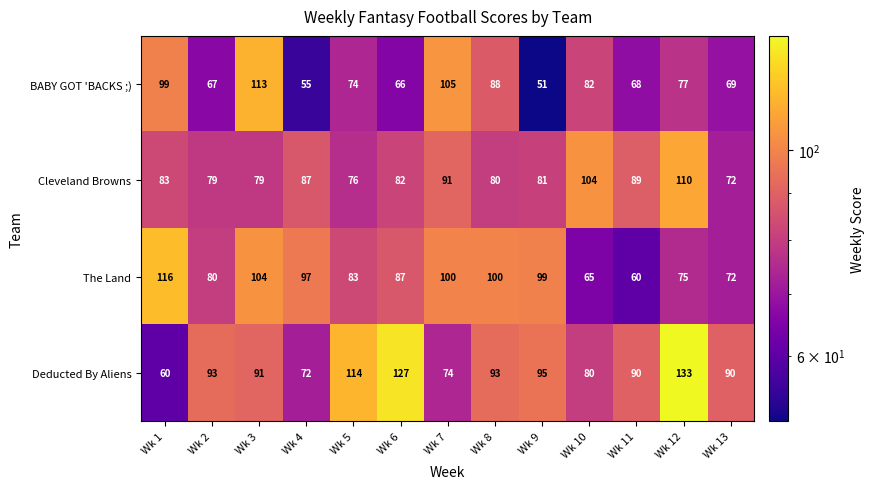

At which category is the sum across all series the highest?

Wk 12